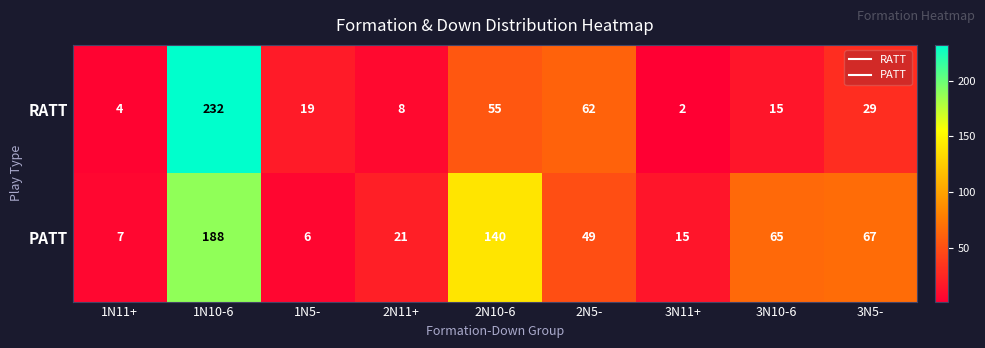

Which series has the largest total across all categories?

PATT